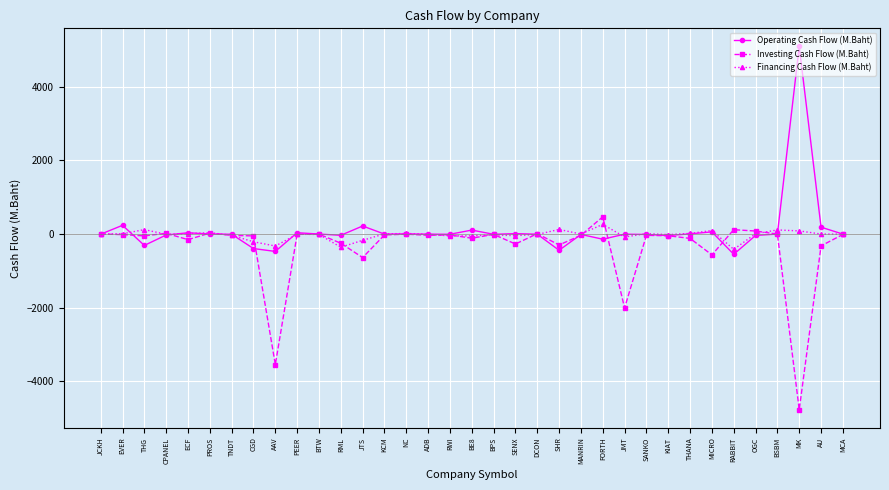

Which series changed the most between AAV and OGC?

Investing Cash Flow (M.Baht)